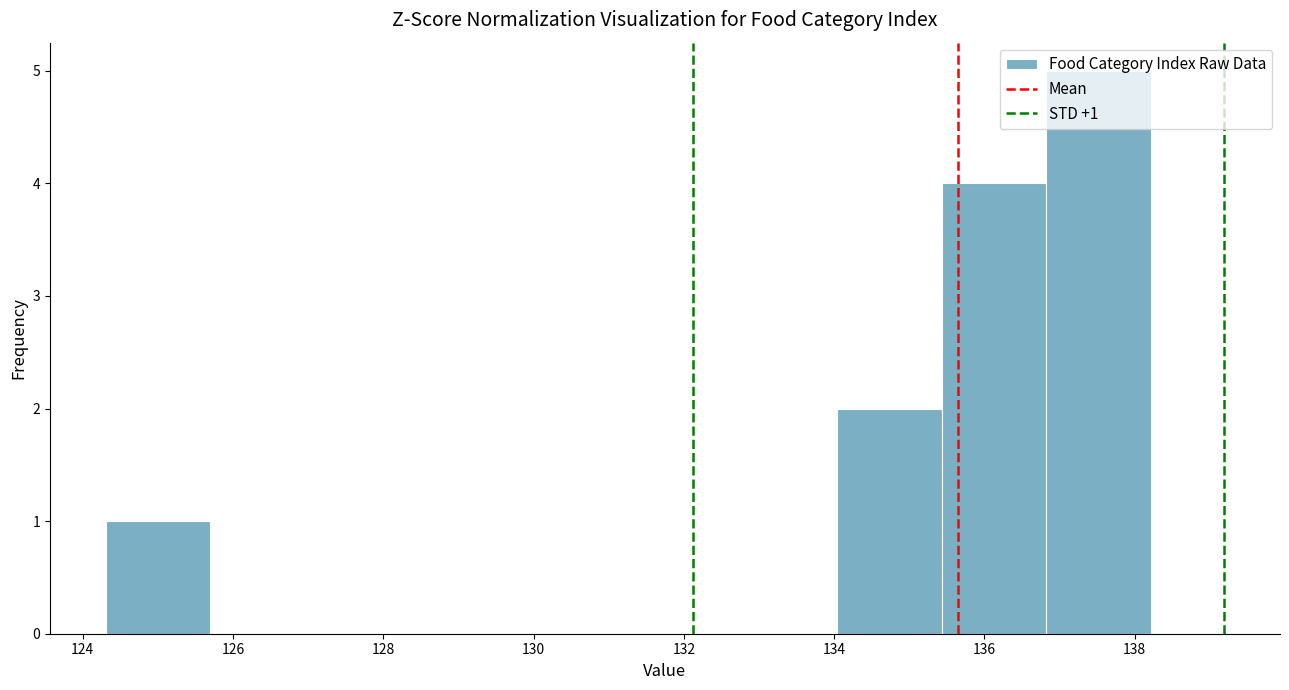

Which range on the x-axis has the tallest bar?

136.8 to 138.2